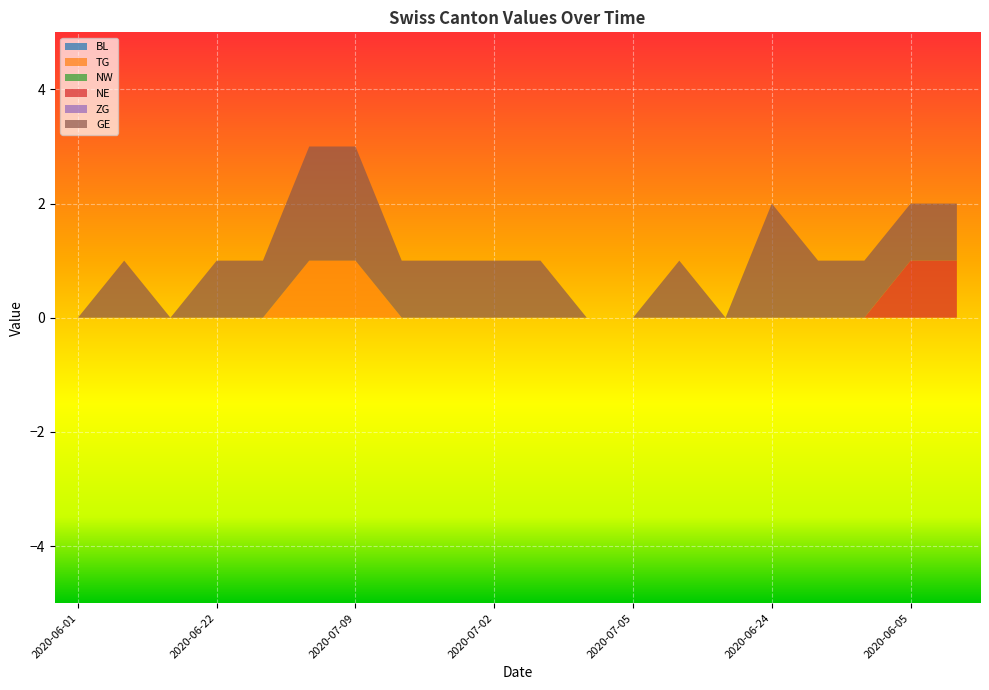

Reading right to left, what are all the values shown in this chart?

BL: 0	0	0	0	0	0	0	0	0	0	0	0	0	0	0	0	0	0	0	0
TG: 0	0	0	0	0	0	0	0	0	0	0	0	0	1	1	0	0	0	0	0
NW: 0	0	0	0	0	0	0	0	0	0	0	0	0	0	0	0	0	0	0	0
NE: 1	1	0	0	0	0	0	0	0	0	0	0	0	0	0	0	0	0	0	0
ZG: 0	0	0	0	0	0	0	0	0	0	0	0	0	0	0	0	0	0	0	0
GE: 1	1	1	1	2	0	1	0	0	1	1	1	1	2	2	1	1	0	1	0